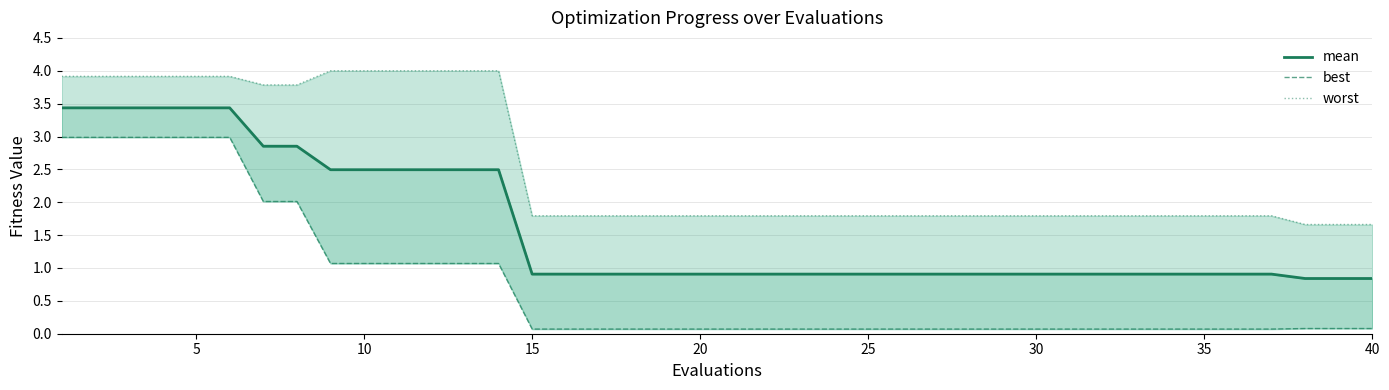

What is the difference between the maximum and minimum values in the best series?

2.9